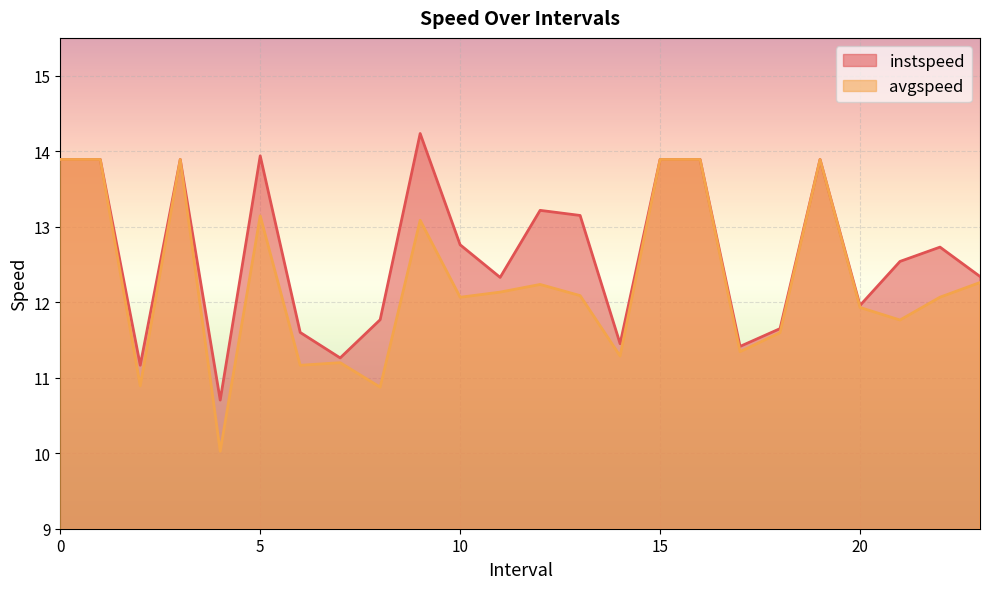

How many values in the instspeed series are below 12?

9